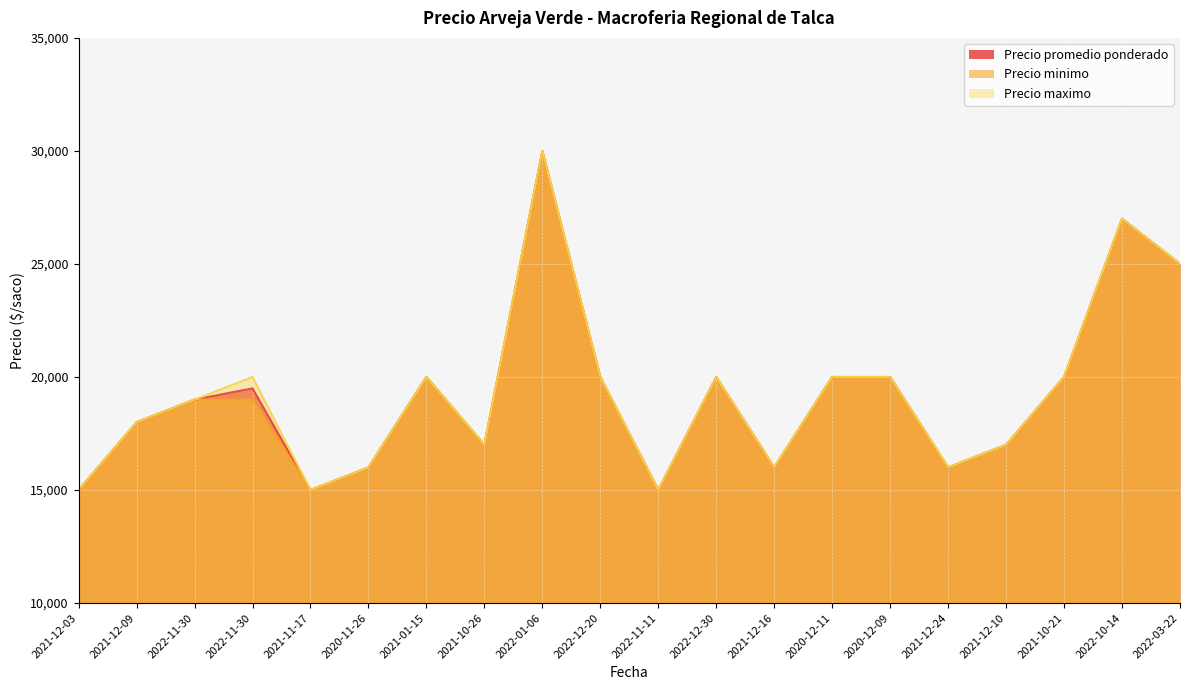

True or false: Precio minimo and Precio maximo intersect in this chart.

False